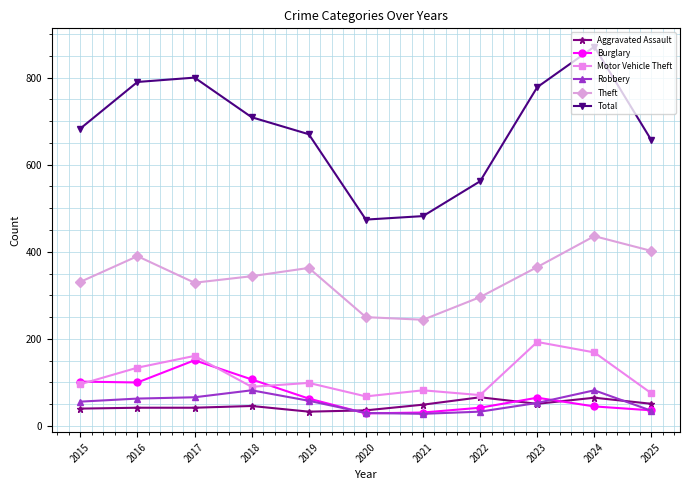

What is the total value across all series at 2021?

916